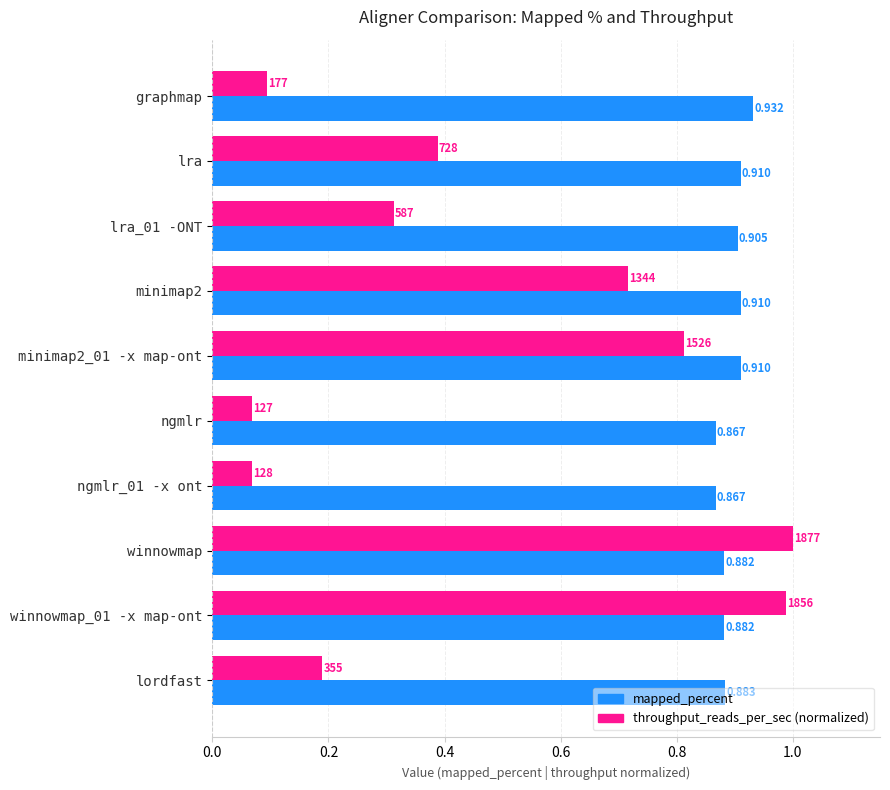

At which category is the sum across all series the highest?

winnowmap